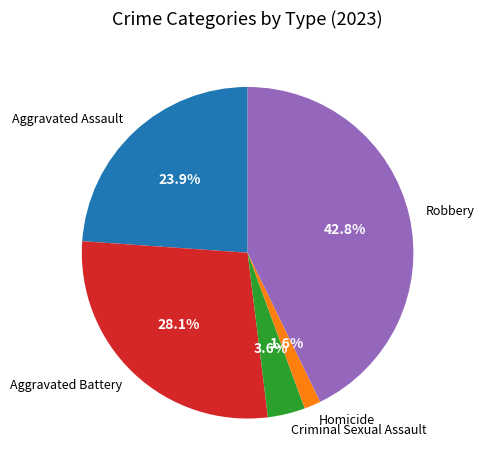

Combined, what portion of the pie is Robbery and Criminal Sexual Assault?

46.4%